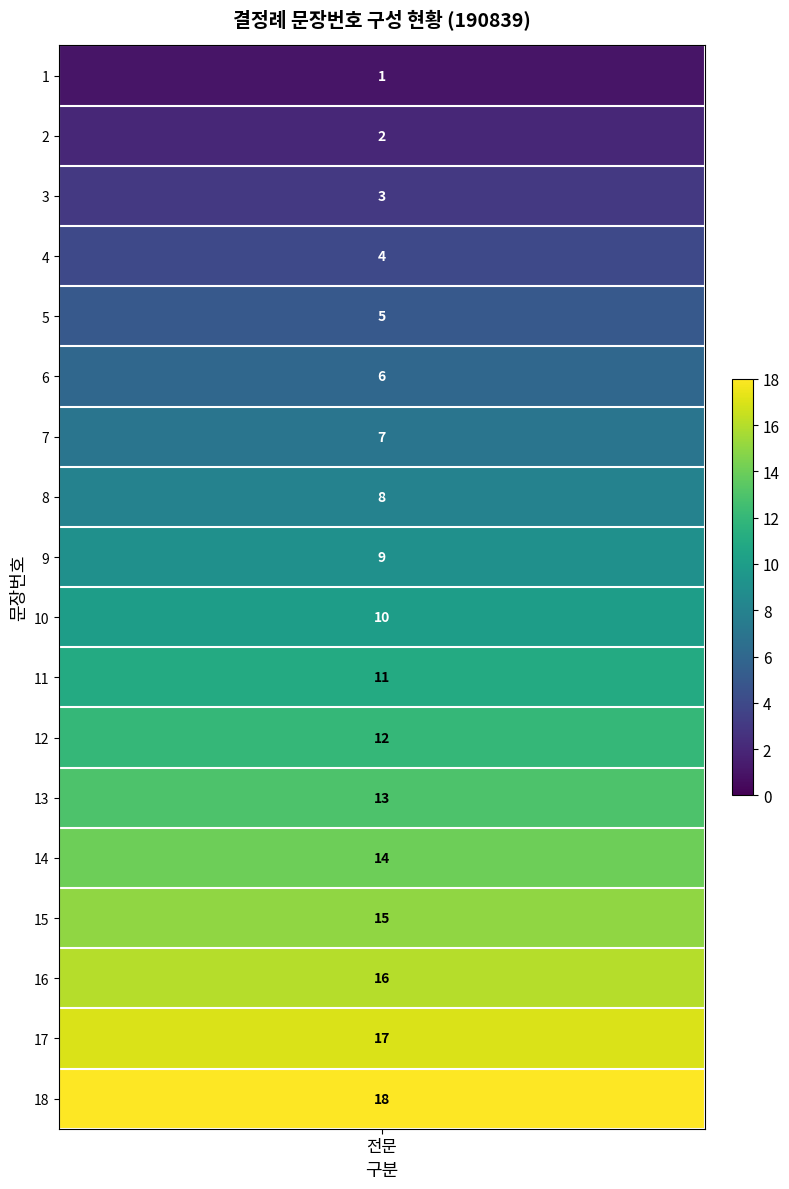

What is the difference between the values at 2 and 5?

3